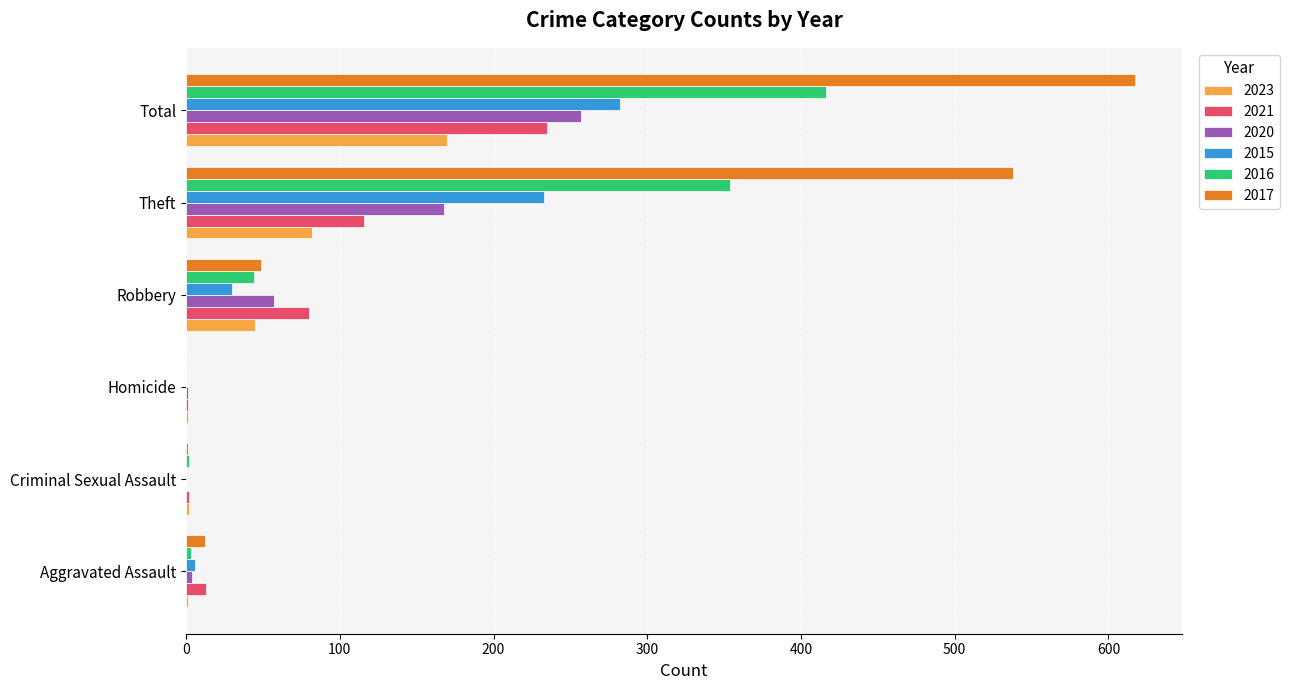

What is the maximum value shown in the chart?

617